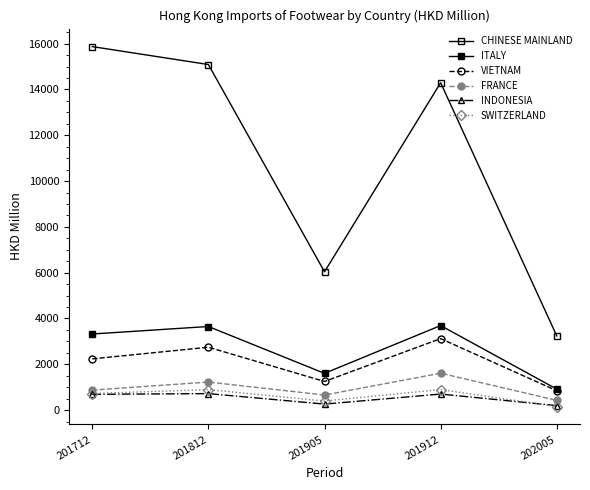

How many values in the CHINESE MAINLAND series exceed 14292?

3